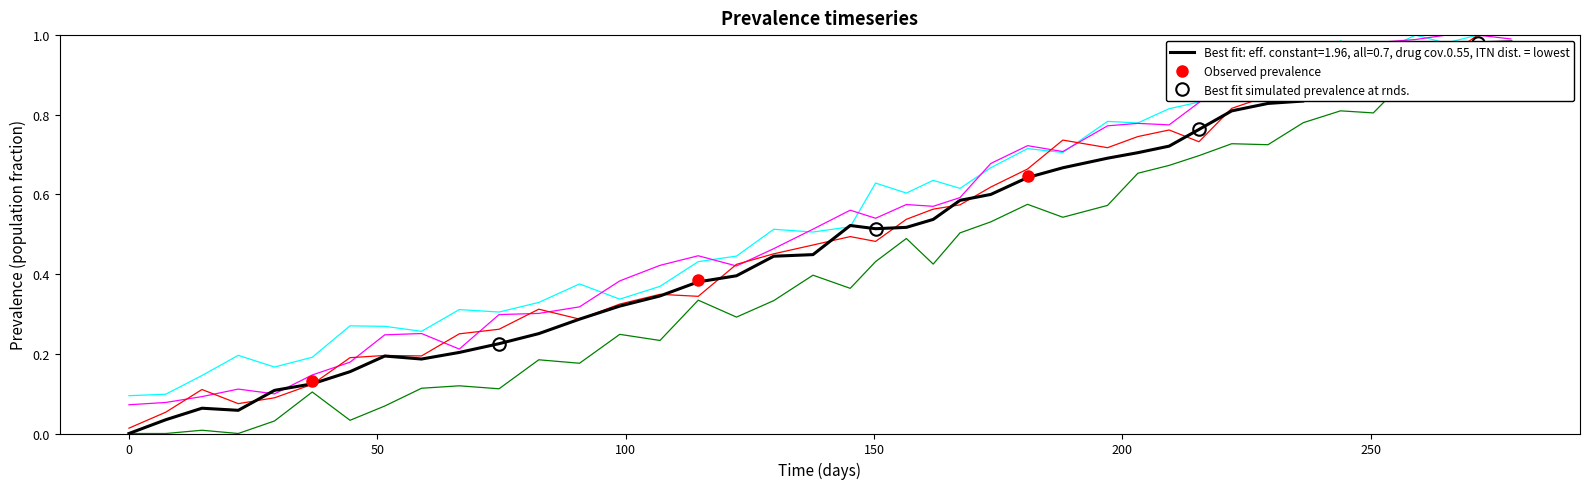

True or false: Observed prevalence has more than 2 interior local peaks.

False